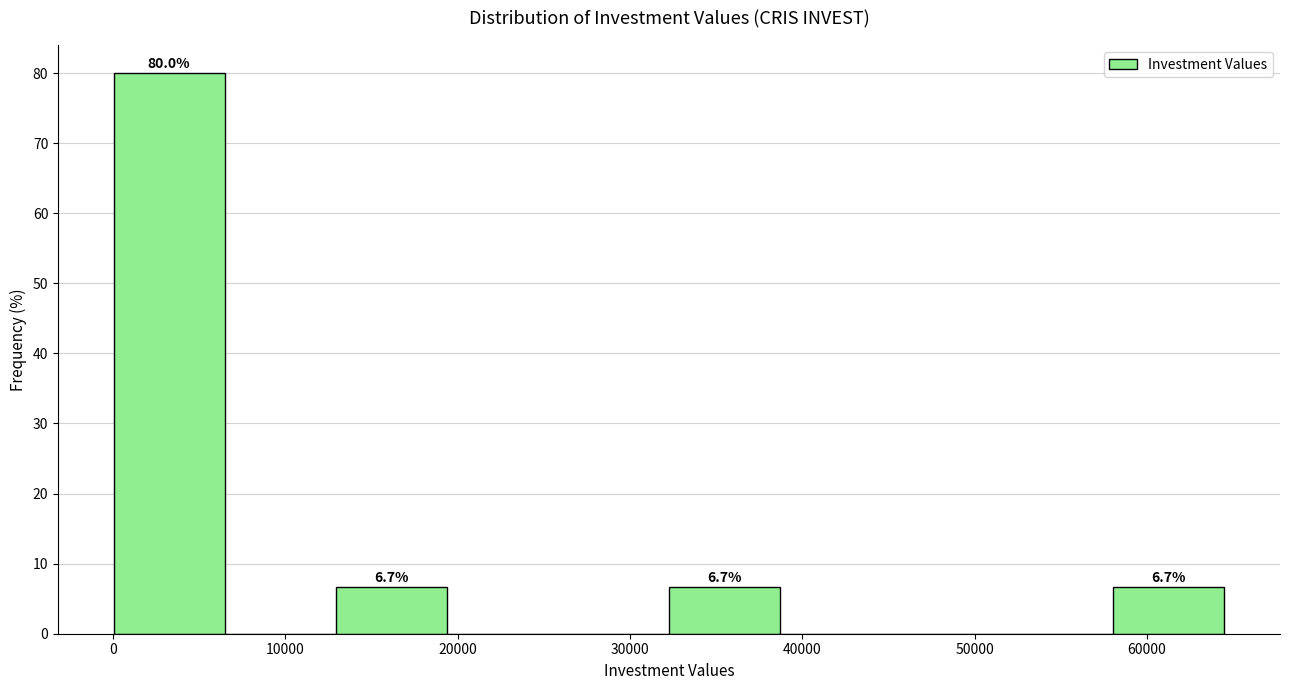

Over which range of the x-axis is the bar tallest?

0 to 6000